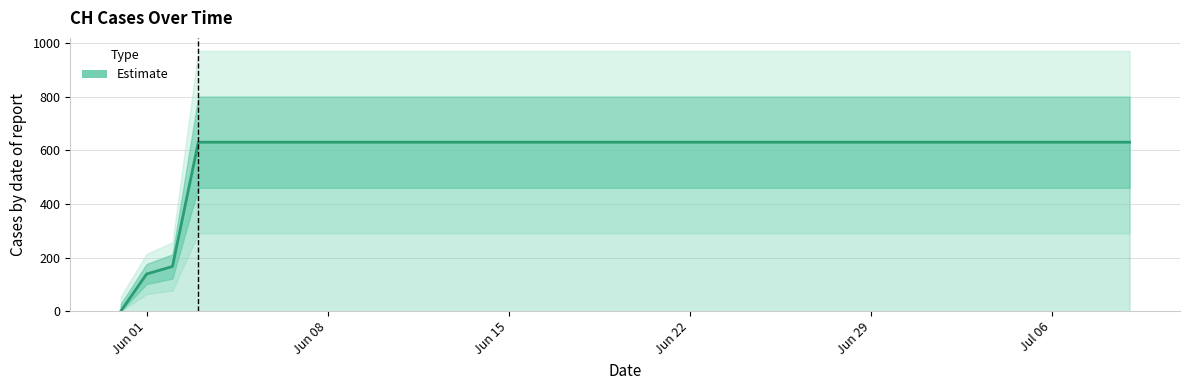

Reading left to right, what are all the values shown in this chart?

0	139	167	631	631	631	631	631	631	631	631	631	631	631	631	631	631	631	631	631	631	631	631	631	631	631	631	631	631	631	631	631	631	631	631	631	631	631	631	631